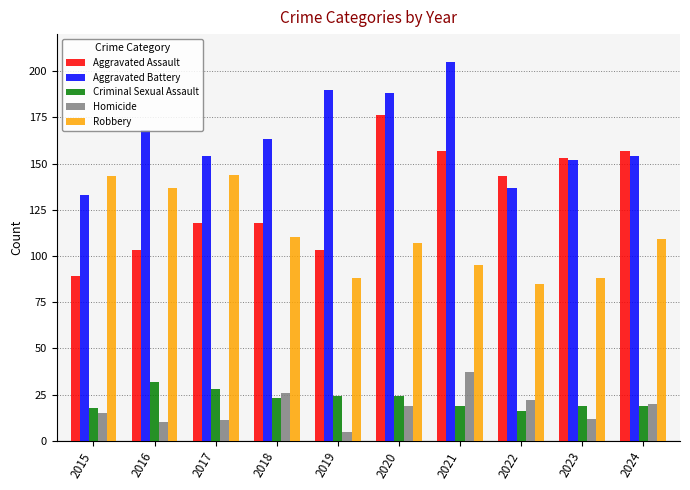

Which series changed the most between 2016 and 2018?

Robbery